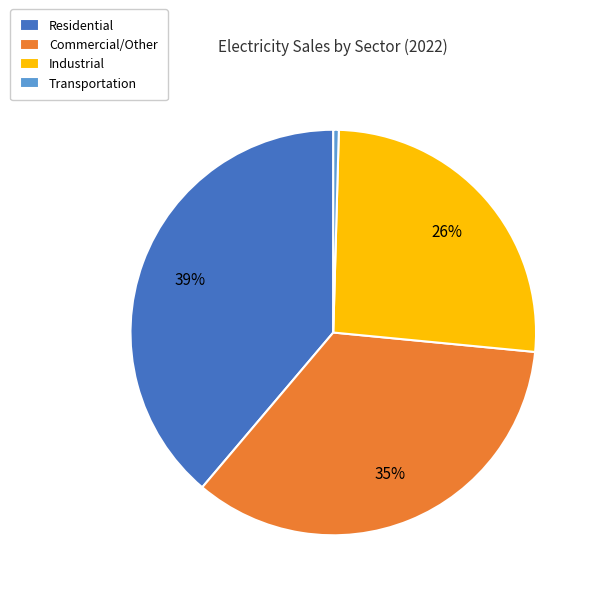

Which has a higher value, Industrial or Commercial/Other?

Commercial/Other